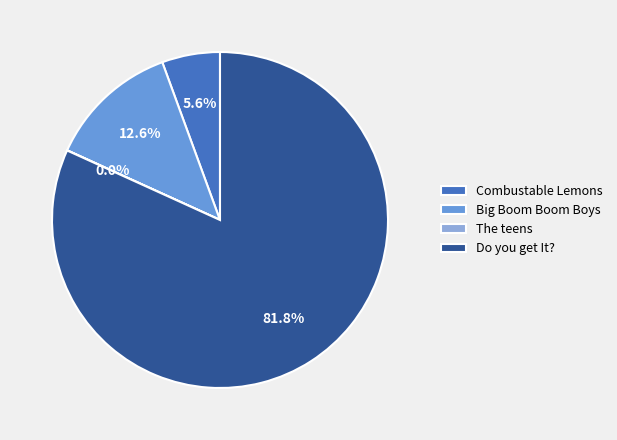

Approximately how many times larger is the value at Combustable Lemons compared to Big Boom Boom Boys?

0.4